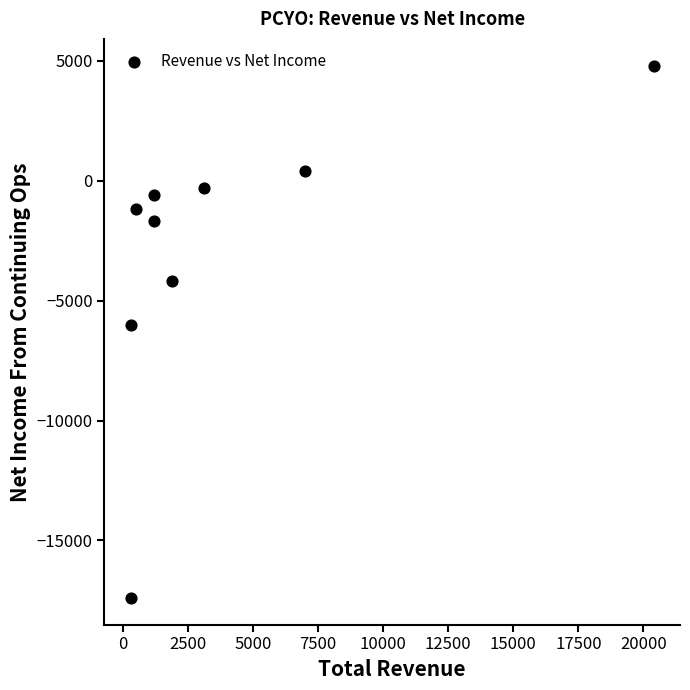

What is the average X value?

3989